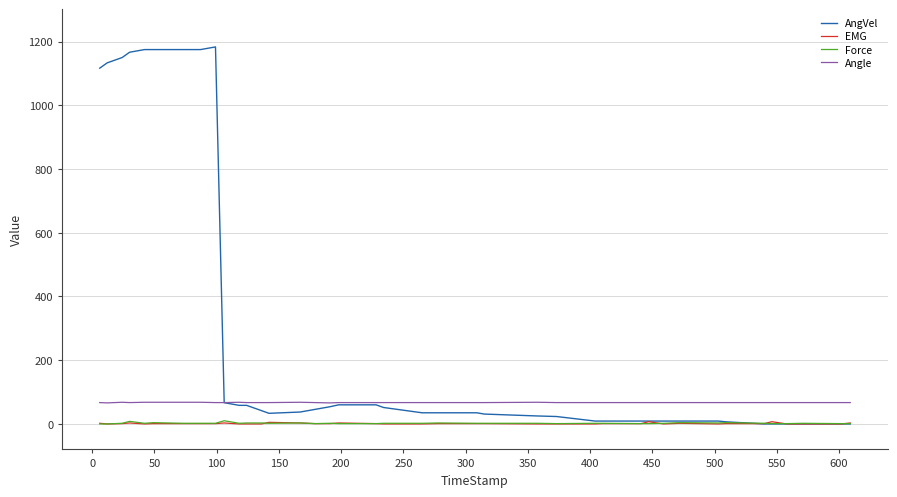

What is the maximum value shown in the chart?

1183.3